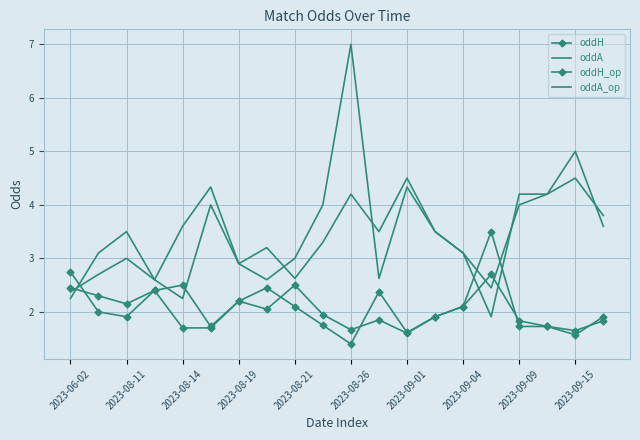

Between which two adjacent categories do oddH and oddA first intersect?

2023-06-02 and 2023-08-11